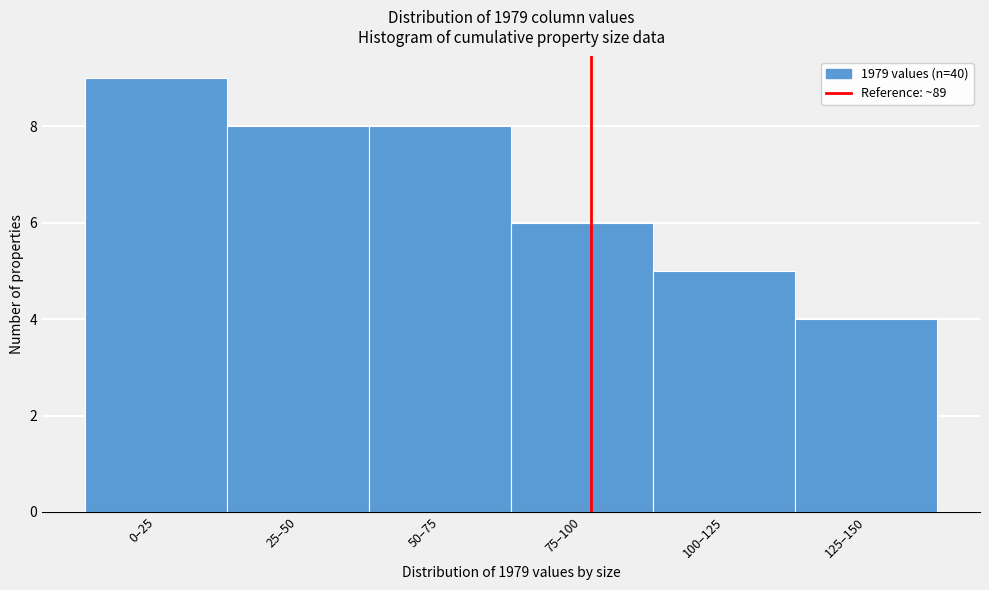

Reading left to right, list all the values displayed in this chart.

9	8	8	6	5	4